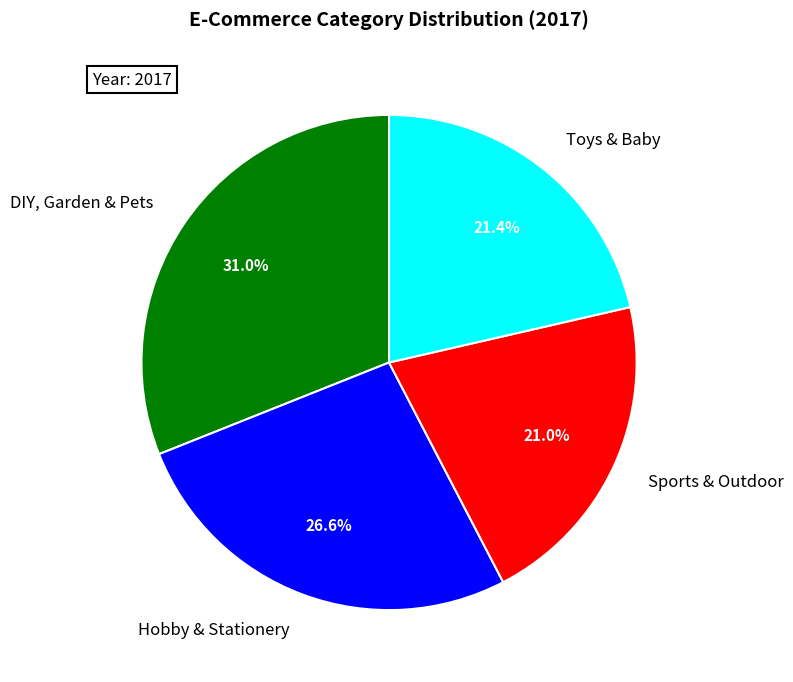

To the nearest percent, what portion does Toys & Baby represent?

21%